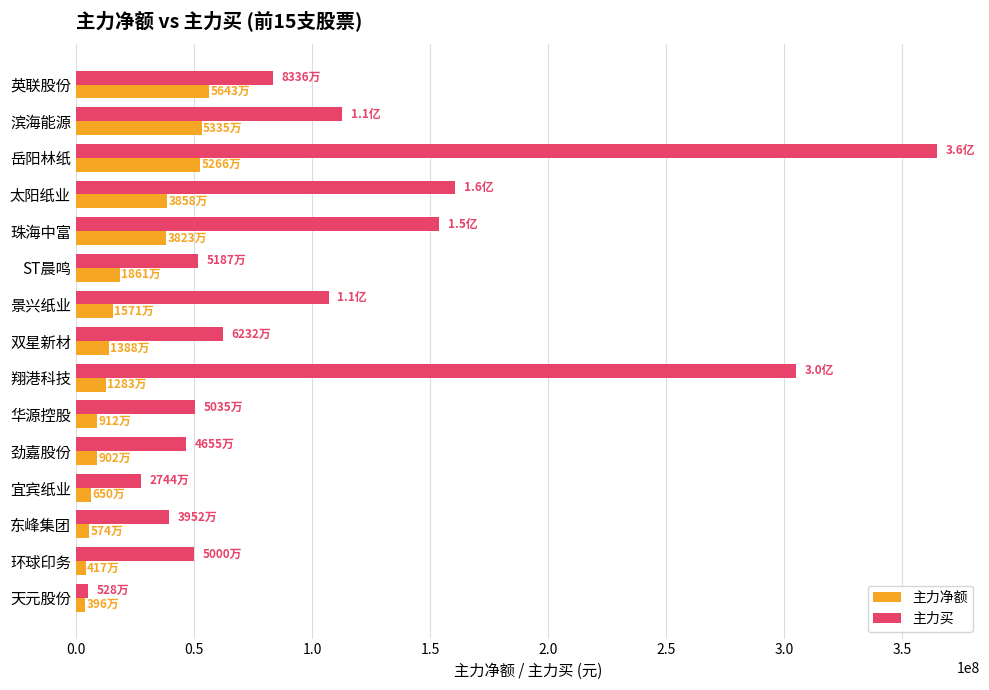

Which category has the highest value in the 主力买 series?

岳阳林纸